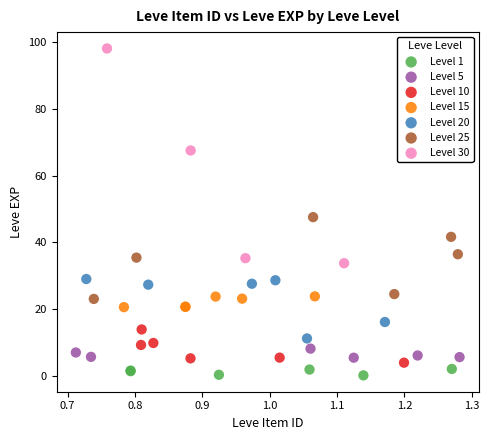

Which series reaches the maximum Y coordinate?

Level 30